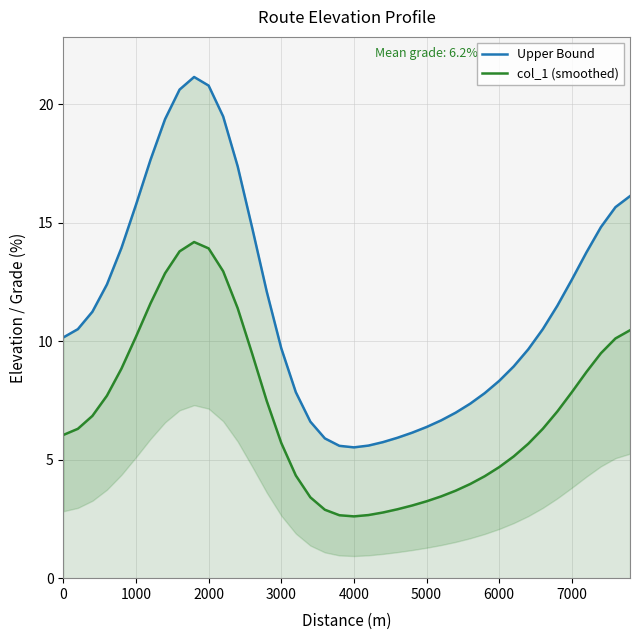

Rank the series by their average value, from lowest to highest.

col_1 (smoothed), Upper Bound